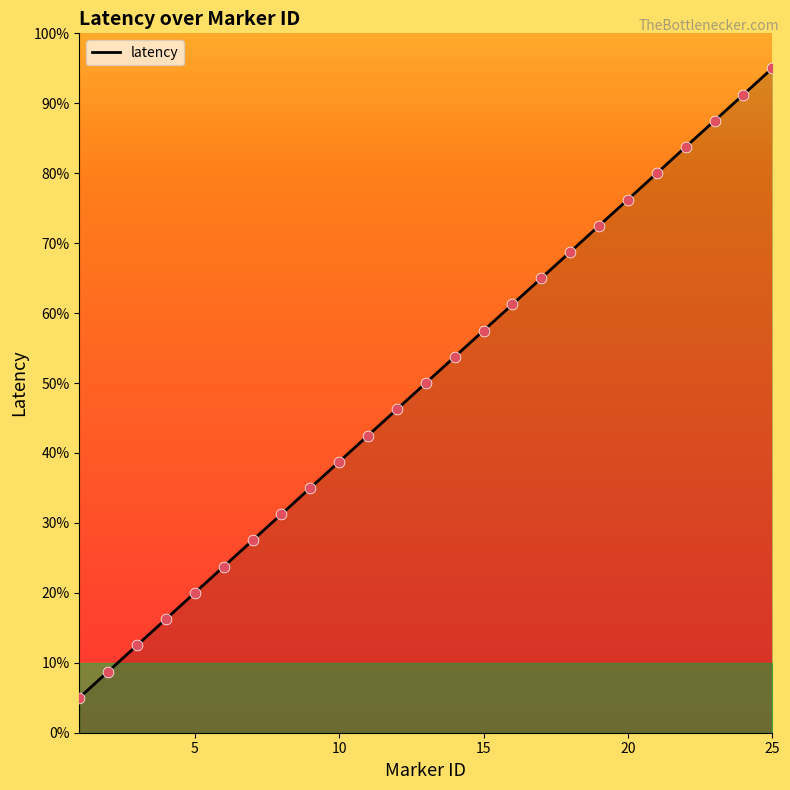

What is the greatest value displayed?

95.0